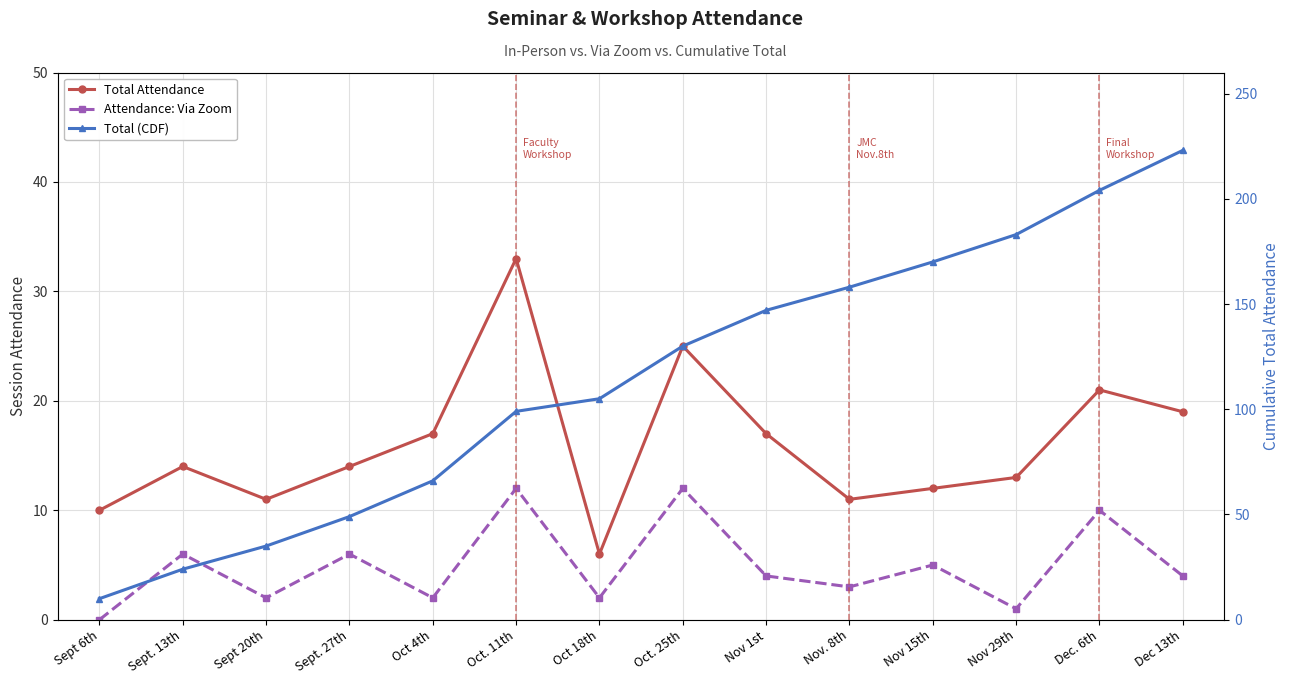

What are all the series names shown in the legend?

Total Attendance, Attendance: Via Zoom, Total (CDF)